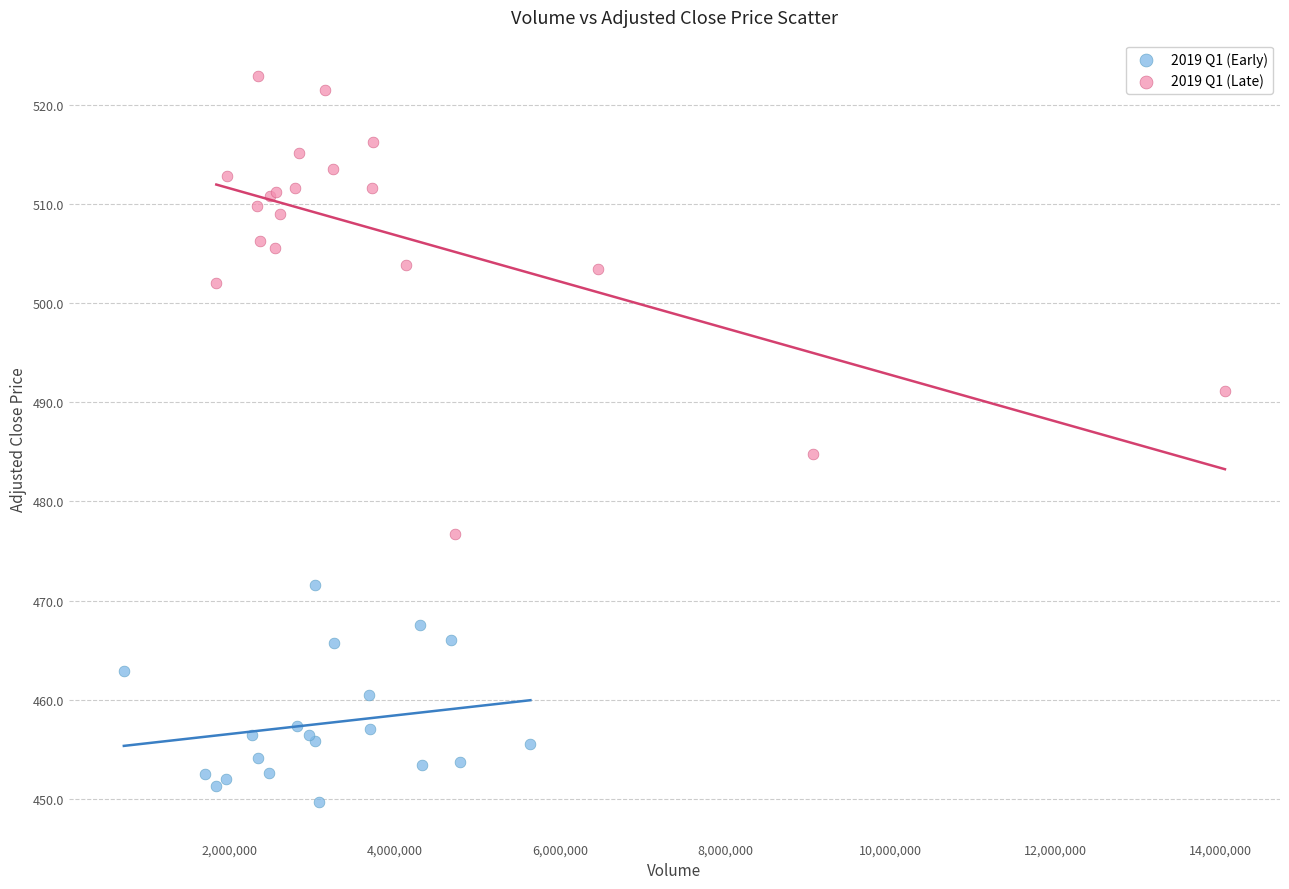

Which series has the widest spread of Y values?

2019 Q1 (Late)